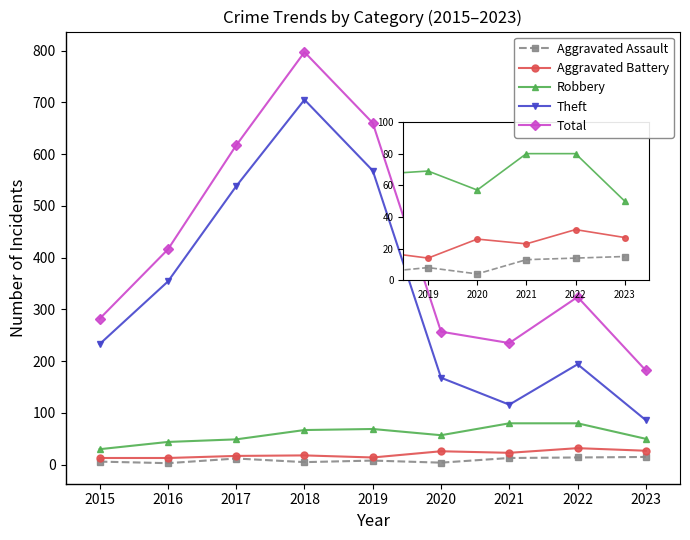

What is the smallest value displayed?

3